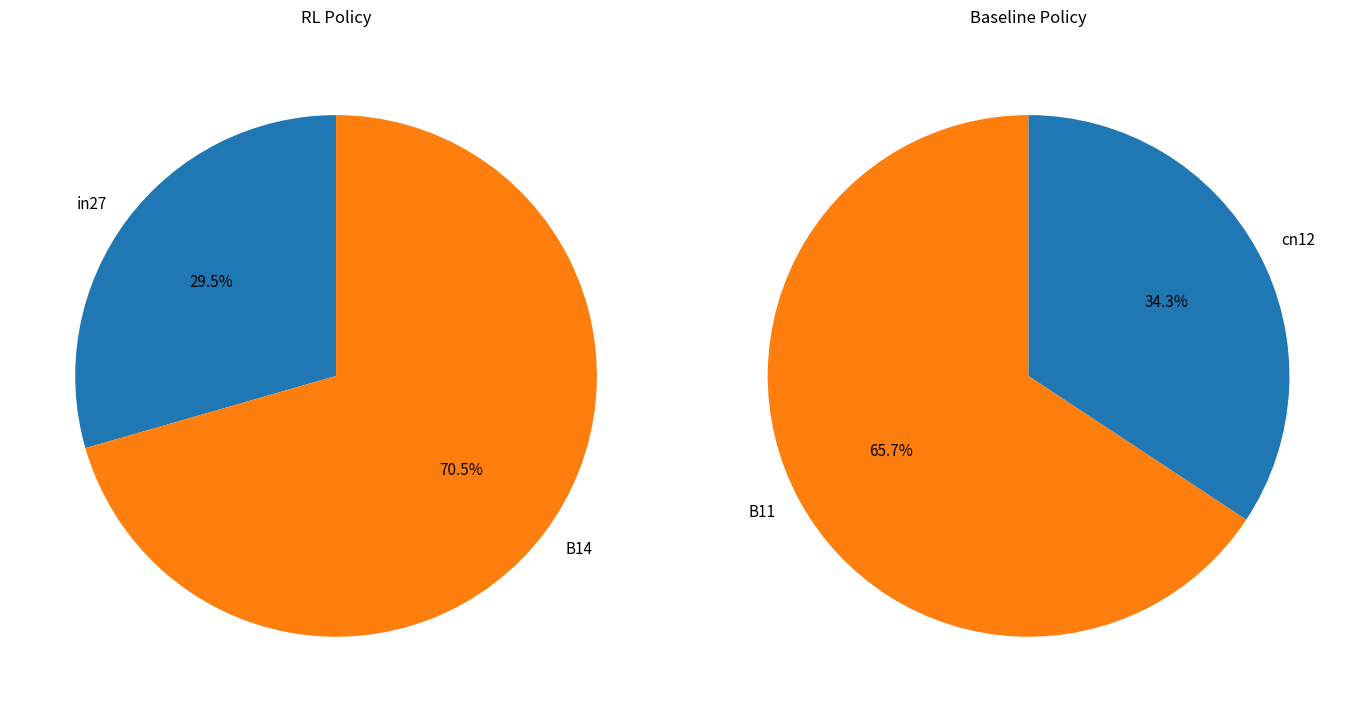

Between B14 and in27, which is larger?

B14